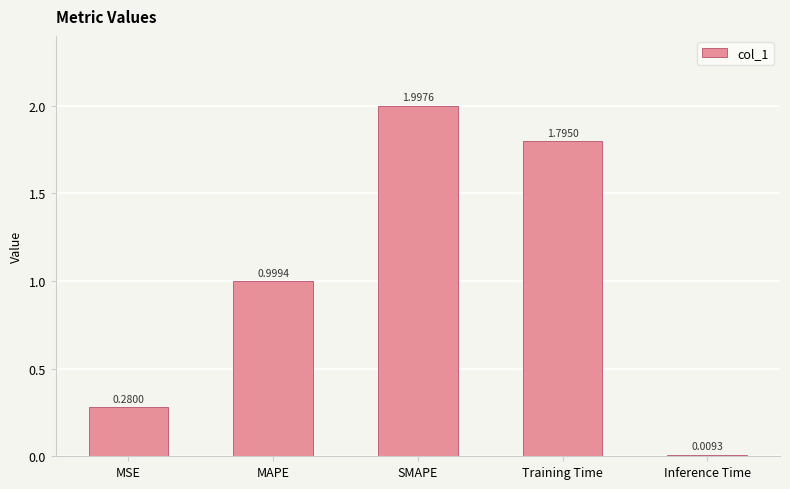

Approximately how many times larger is the value at MAPE compared to Training Time?

0.6